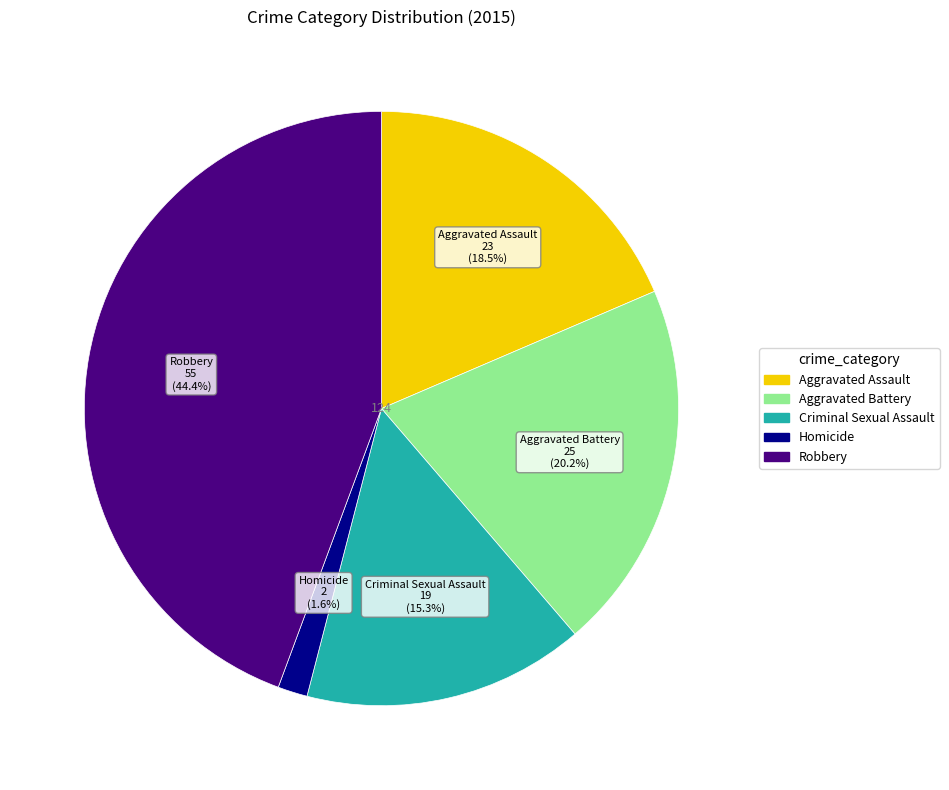

True or false: Criminal Sexual Assault accounts for 26% of the total.

False